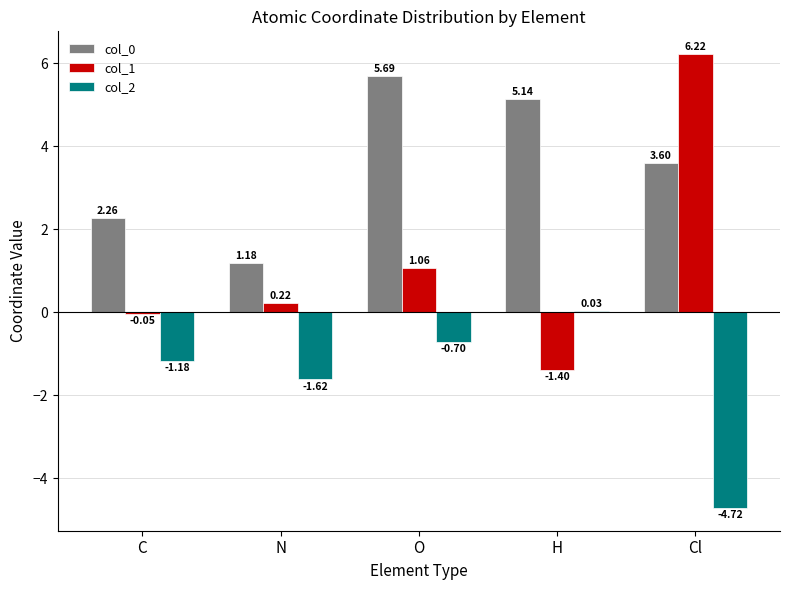

The col_1 series shows 6.2 at Cl. True or false?

True